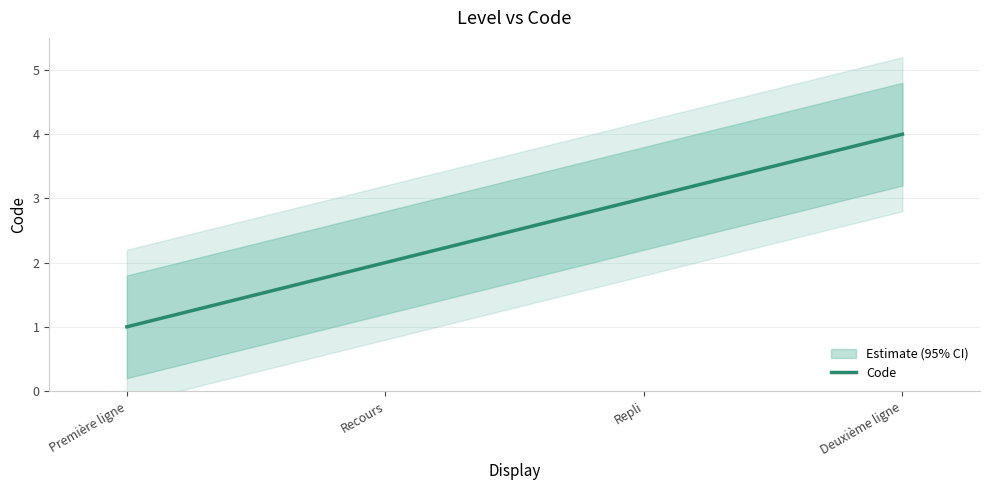

Where does the data first go above 3?

Deuxième ligne